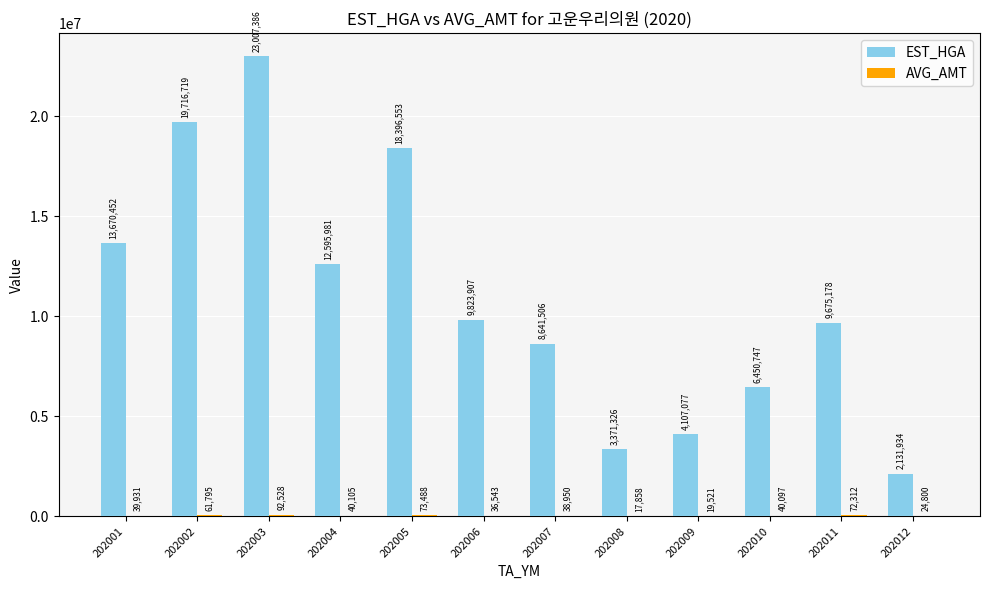

What is the total value across all series at 202006?

9860450